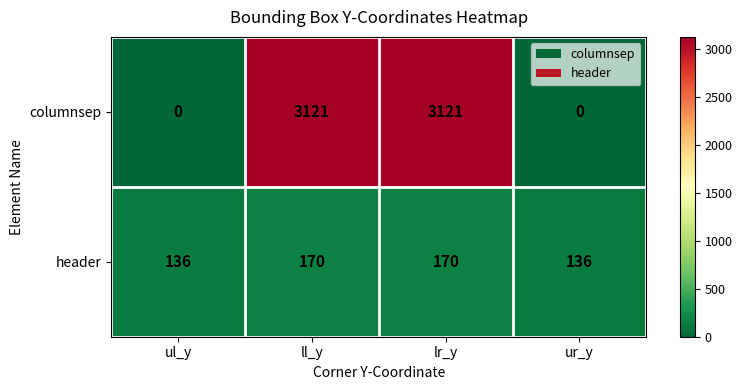

What is the average value of the header series?

153